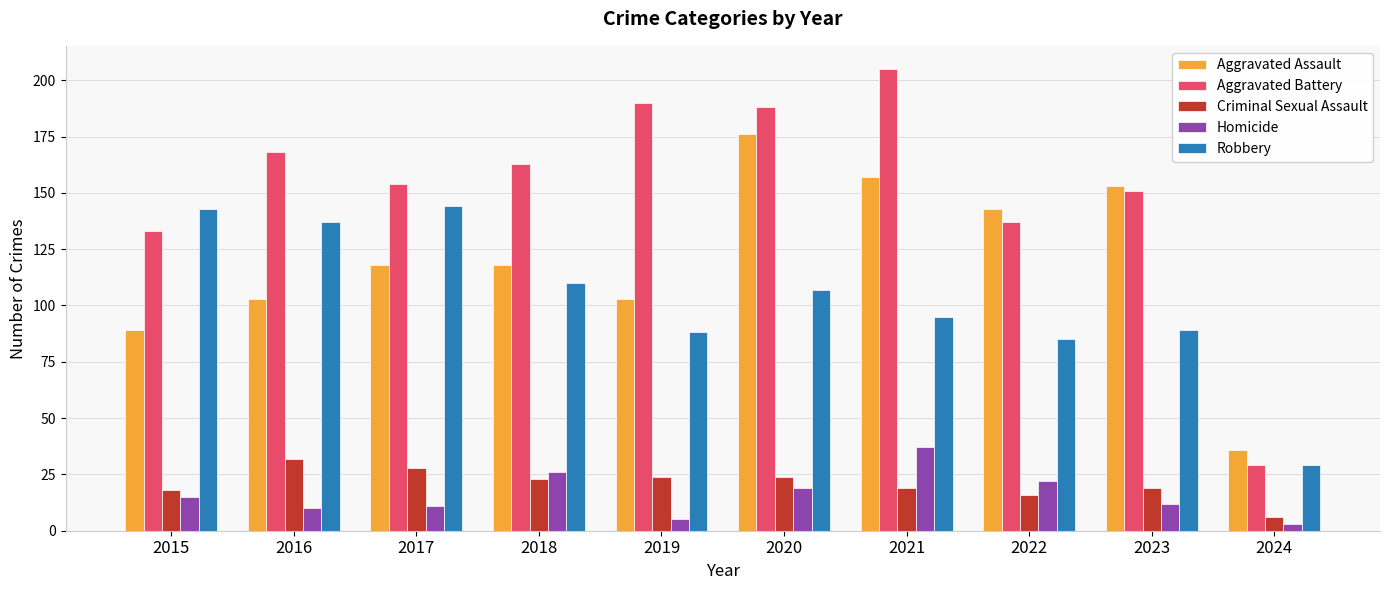

What are all the series names shown in the legend?

Aggravated Assault, Aggravated Battery, Criminal Sexual Assault, Homicide, Robbery